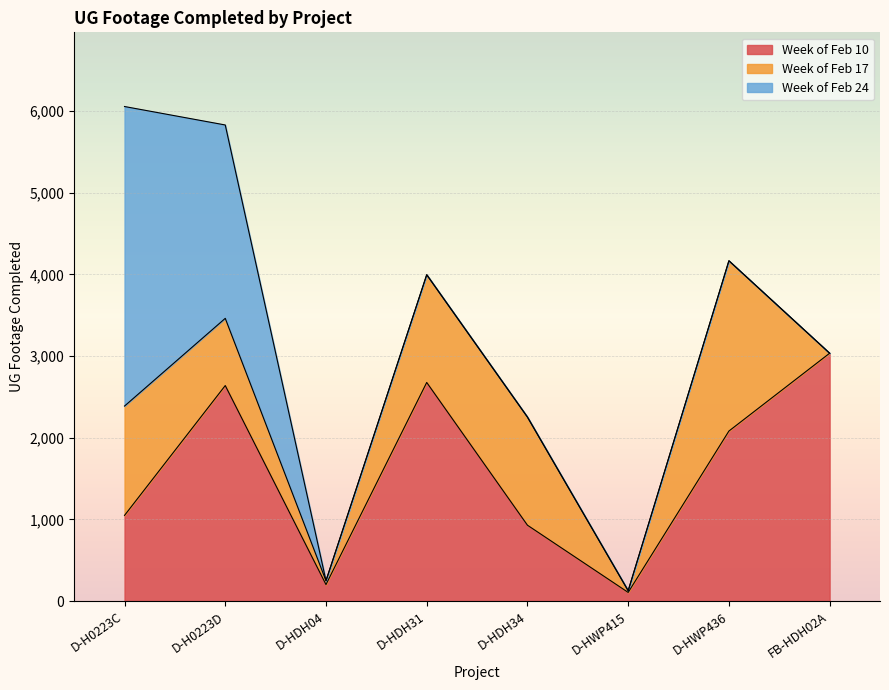

How many lines are shown in the chart?

3